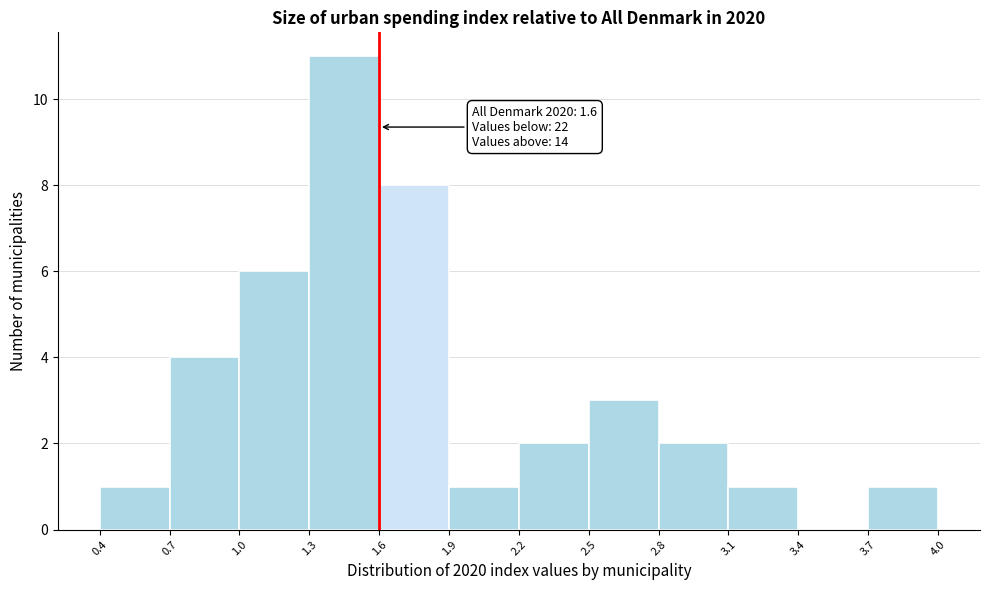

Which range on the x-axis has the tallest bar?

1.3 to 1.6